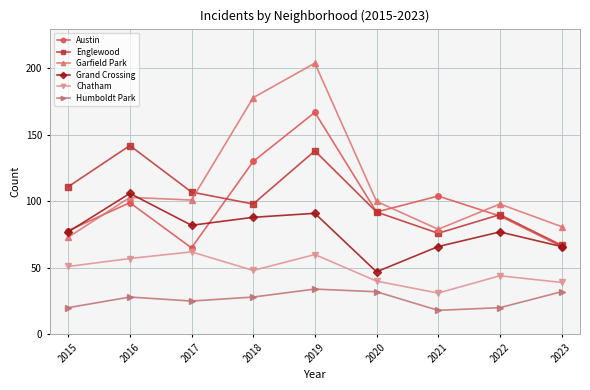

At which label does Englewood first exceed 98?

2015